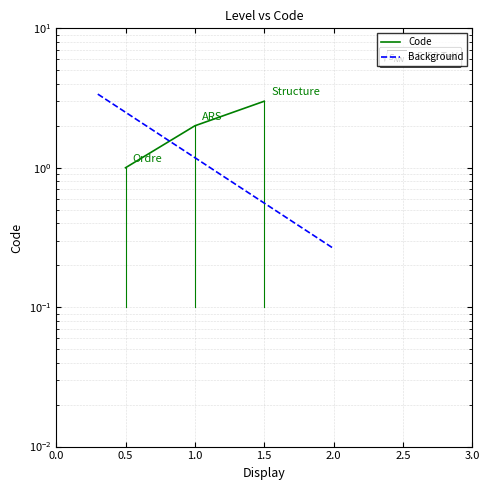

Where does the data first go above 2?

Structure